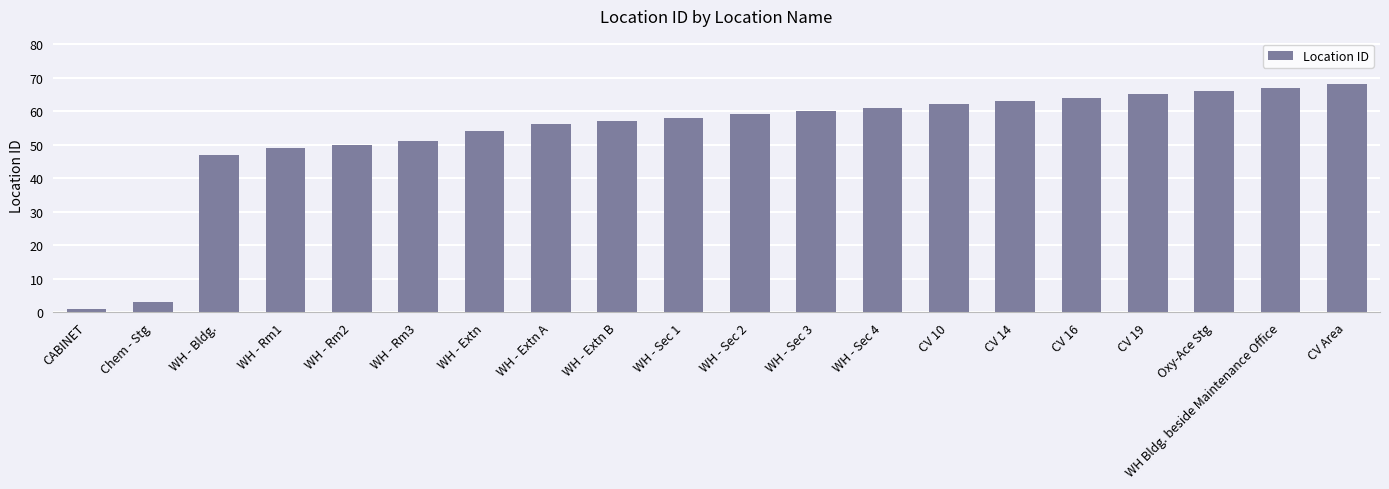

Reading left to right, transcribe all the data shown in this chart.

1	3	47	49	50	51	54	56	57	58	59	60	61	62	63	64	65	66	67	68